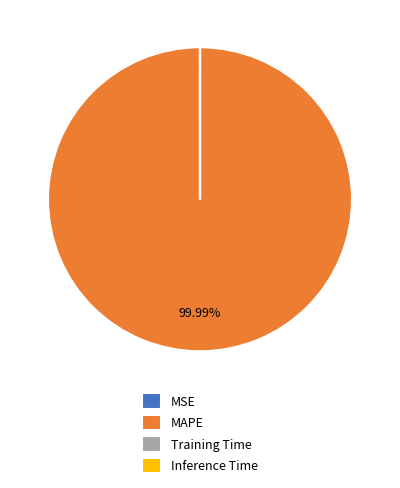

What is the largest slice in the pie chart?

MAPE